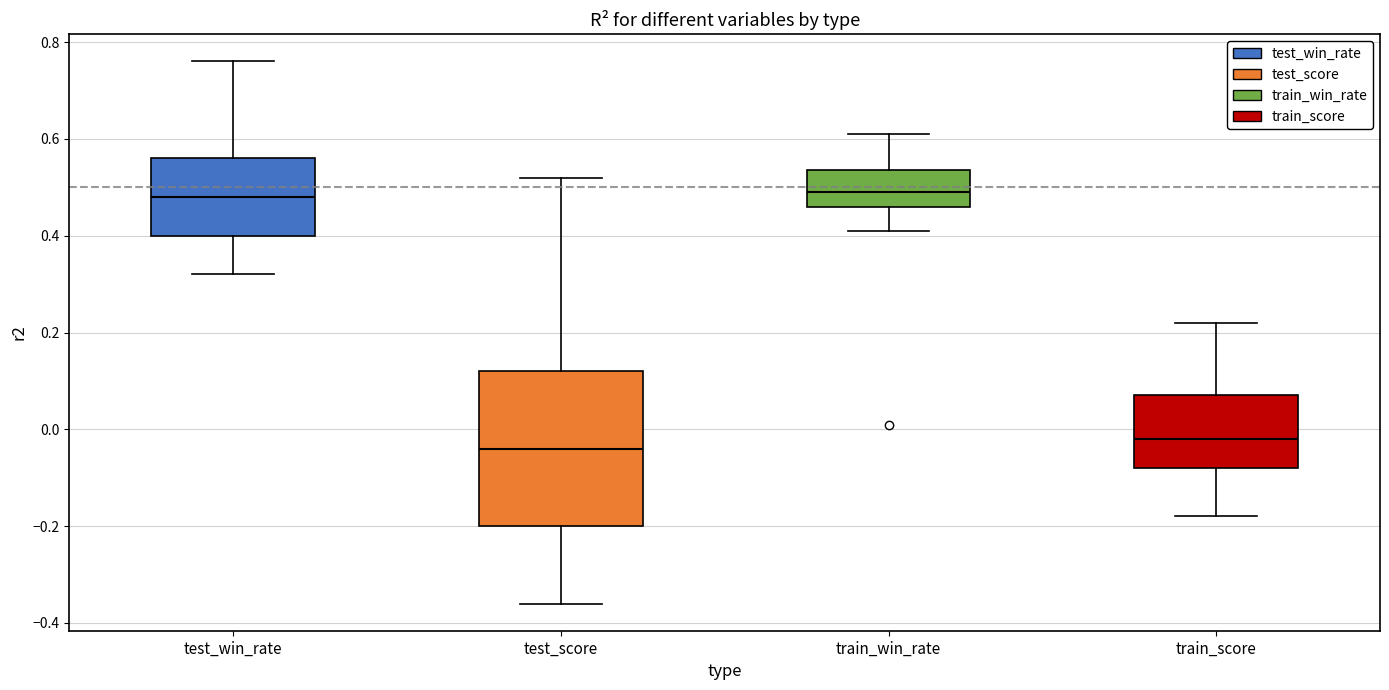

Reading left to right, read every box against the y-axis: the position of its median line, the range the box covers, and the ends of its whiskers. The values are not printed on the chart, so give them approximately, as read against the axis.

test_win_rate: median 0.48, box 0.40 to 0.56, whiskers 0.32 to 0.76
test_score: median -0.04, box -0.20 to 0.12, whiskers -0.36 to 0.52
train_win_rate: median 0.50, box 0.46 to 0.54, whiskers 0.42 to 0.62
train_score: median -0.02, box -0.08 to 0.08, whiskers -0.18 to 0.22